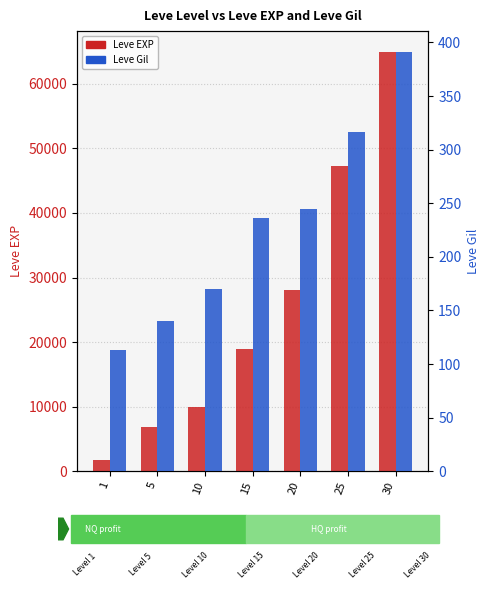

What are all the series names shown in the legend?

Leve EXP, Leve Gil